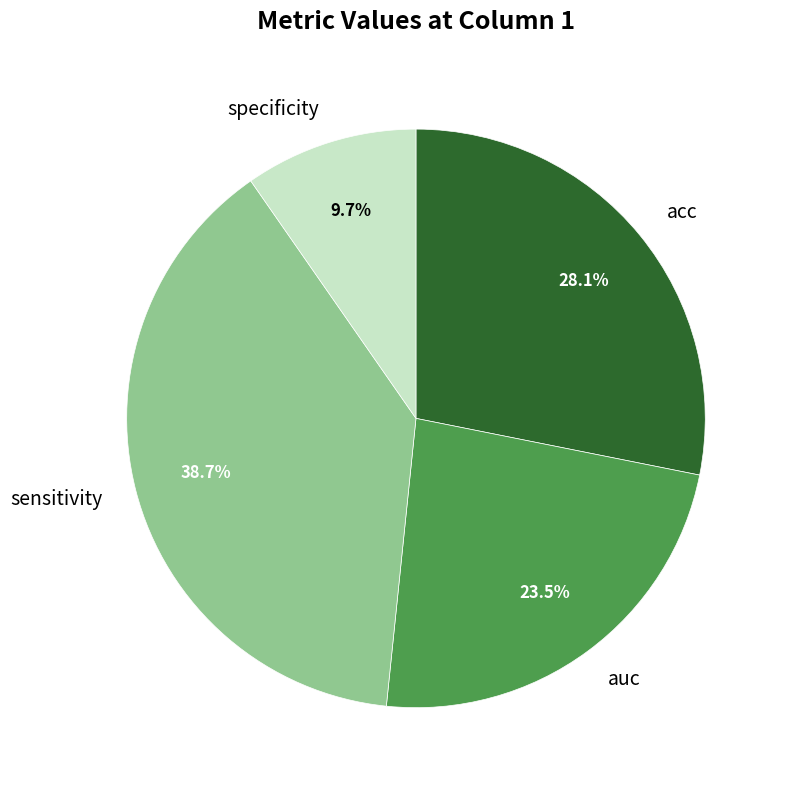

Rank the categories by value from highest to lowest.

sensitivity, acc, auc, specificity